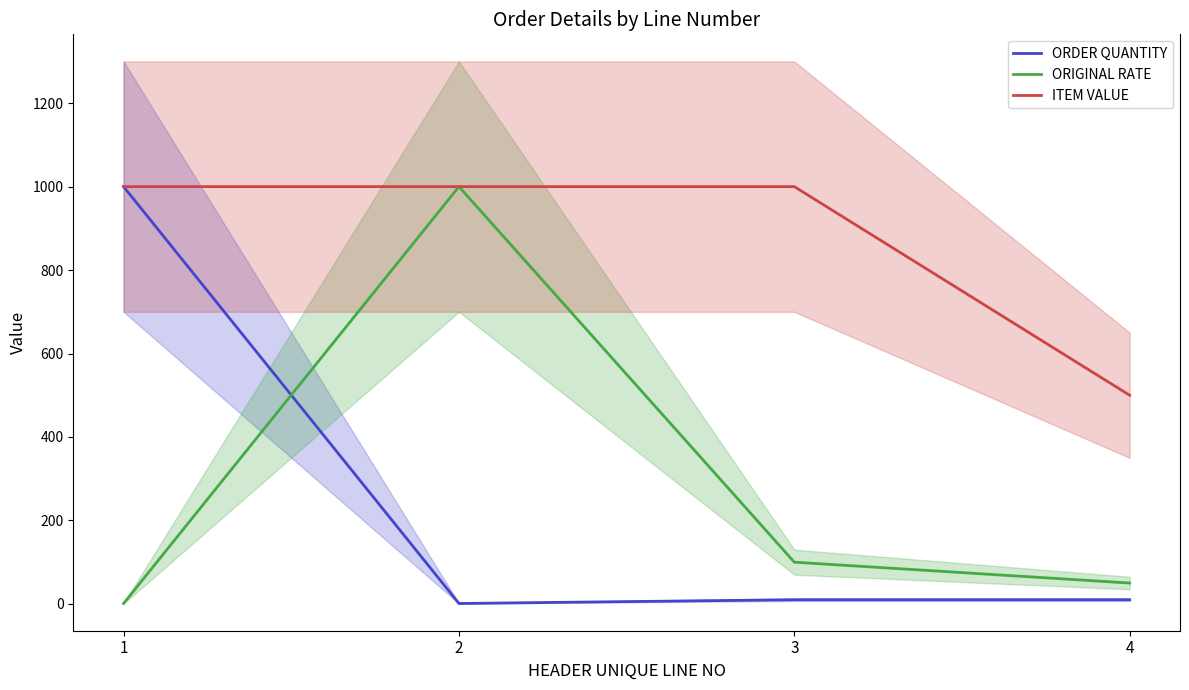

Reading right to left, list all the values displayed in this chart.

ORDER QUANTITY: 10	10	1	1000
ORIGINAL RATE: 50	100	1000	1
ITEM VALUE: 500	1000	1000	1000